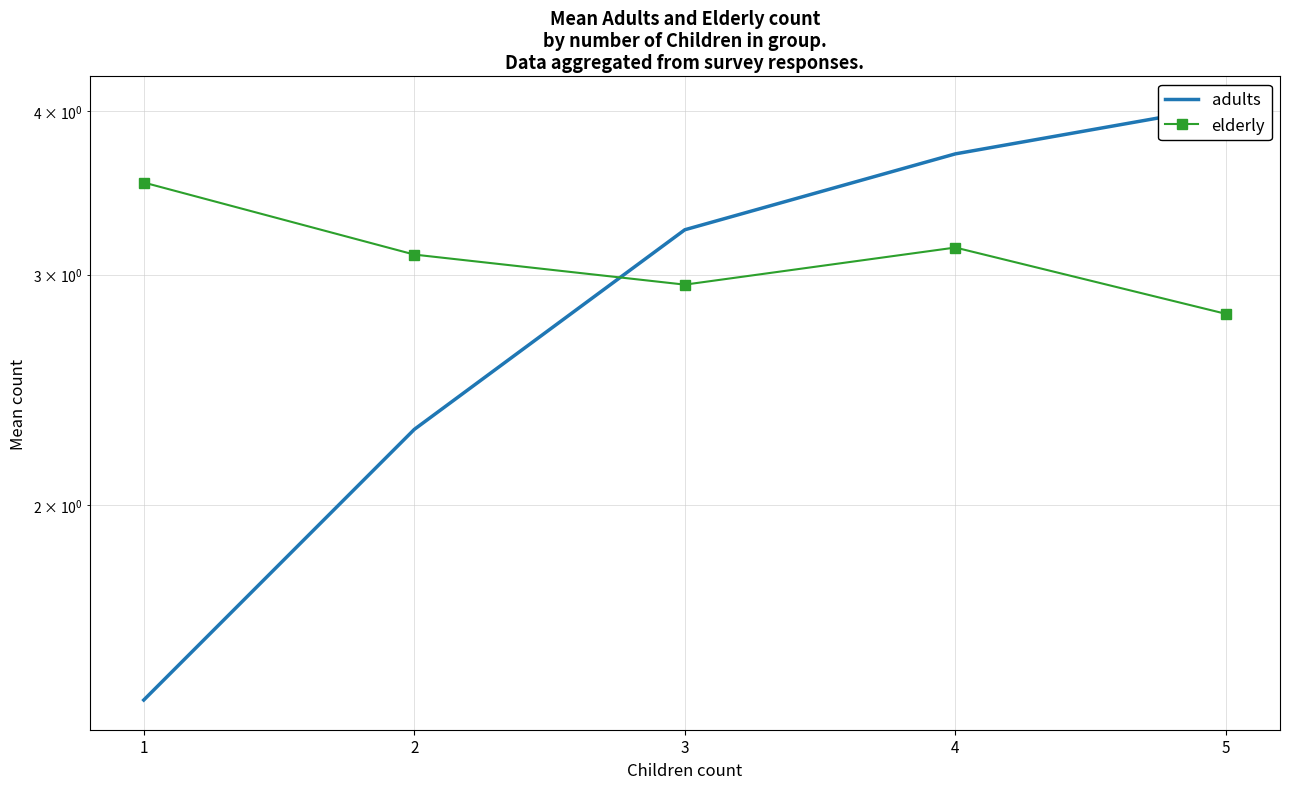

Reading right to left, extract all data points from this chart.

adults: 4.0	3.7	3.2	2.3	1.4
elderly: 2.8	3.1	2.9	3.1	3.5